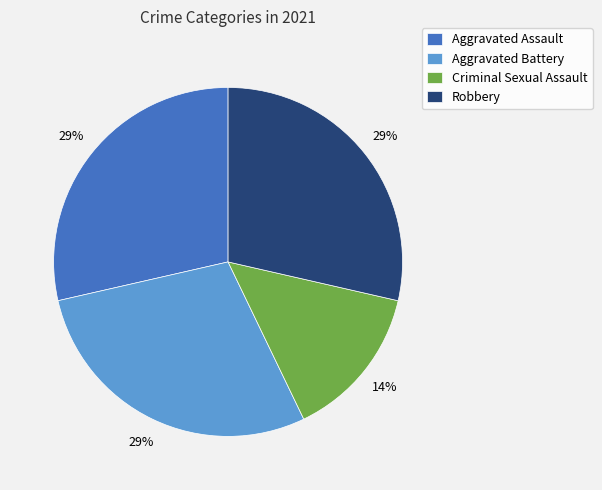

Count the number of slices in the pie.

4